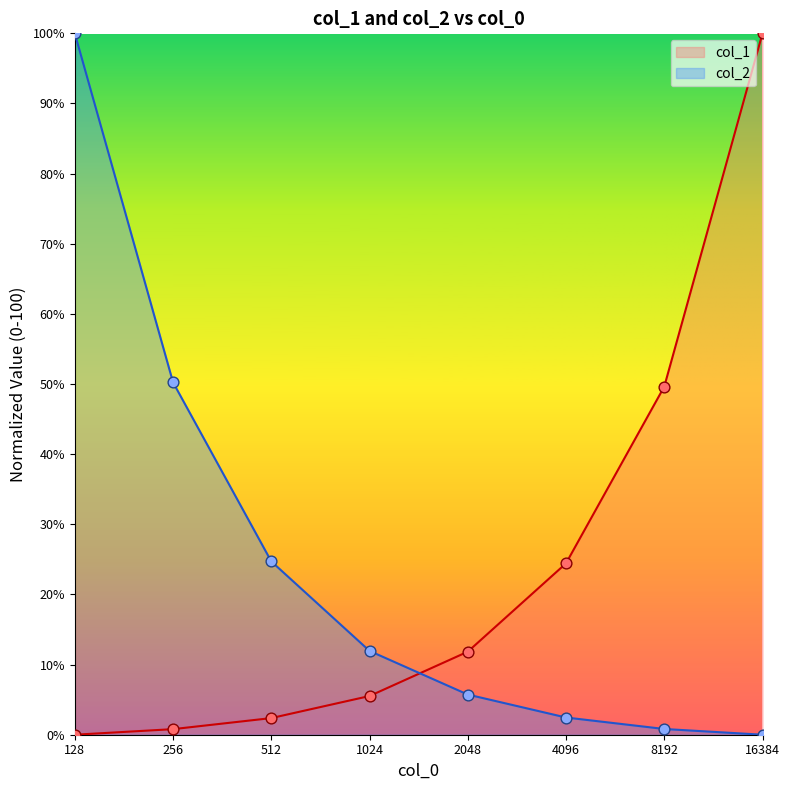

At which category is the sum across all series the highest?

128